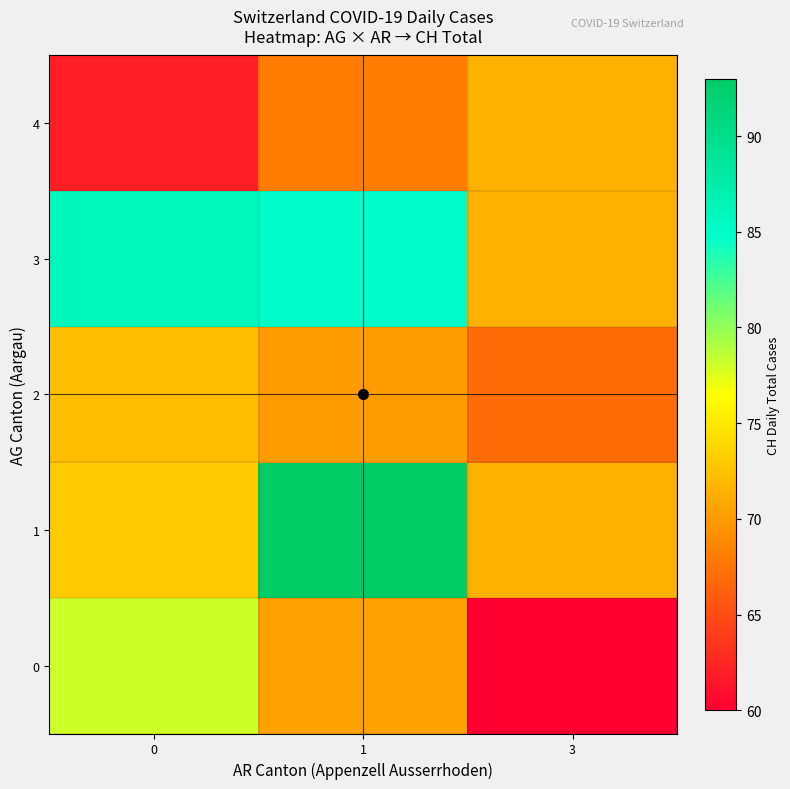

How many distinct data groups are displayed?

5